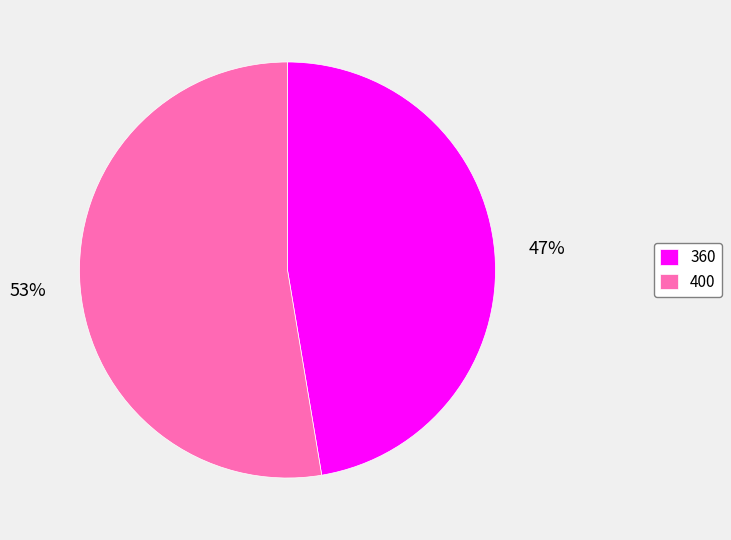

Which category has the smallest portion of the pie?

360